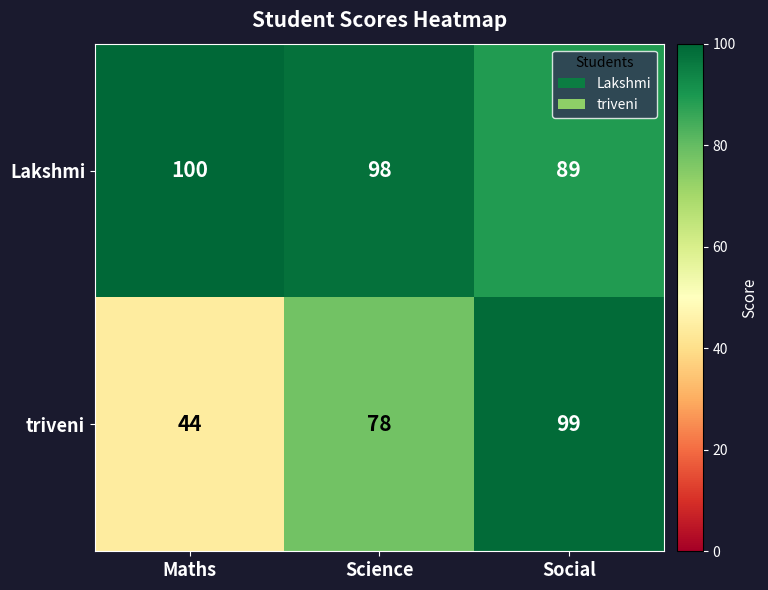

The value of Lakshmi at Science is 51. True or false?

False